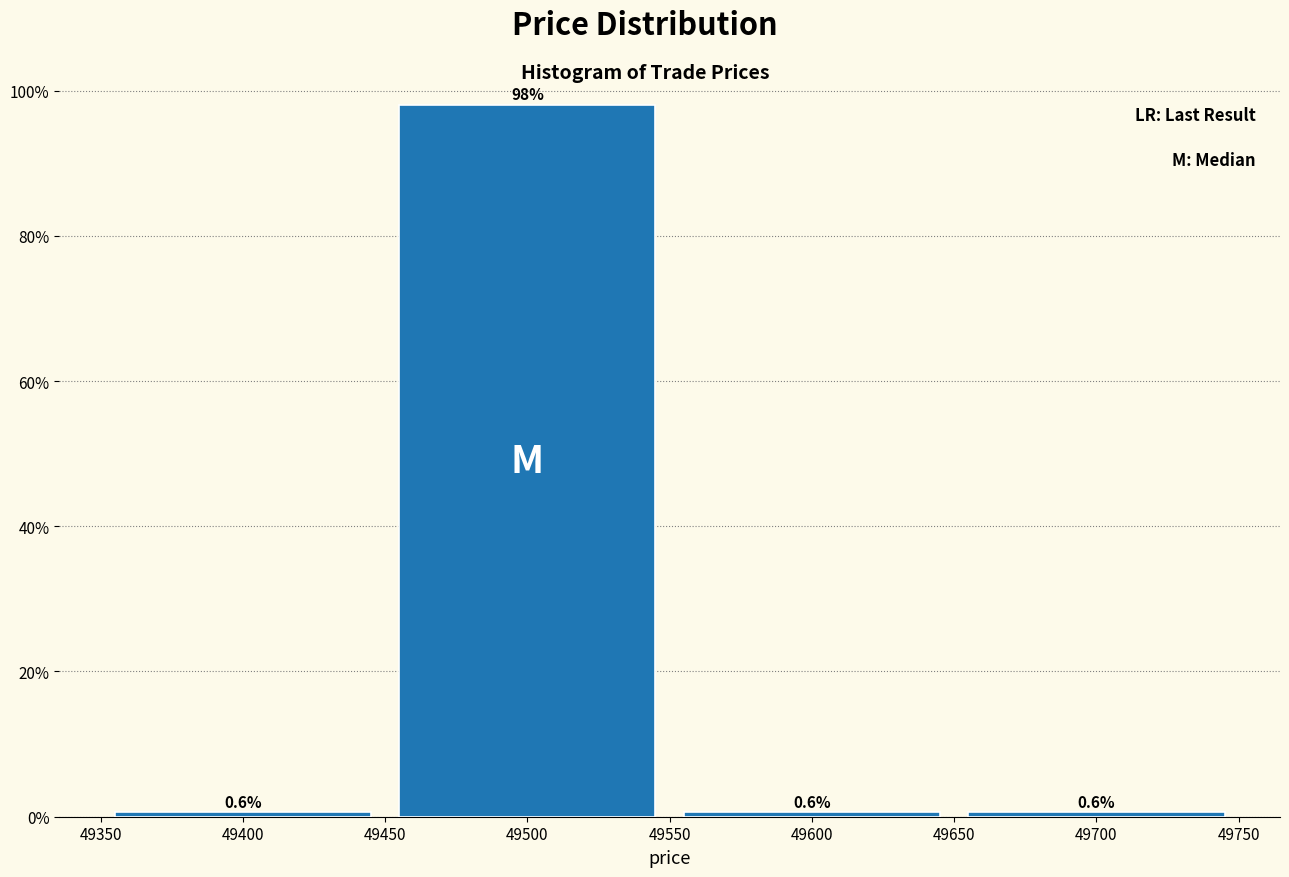

How tall is the bar that spans 49550 to 49650 on the x-axis?

0.6